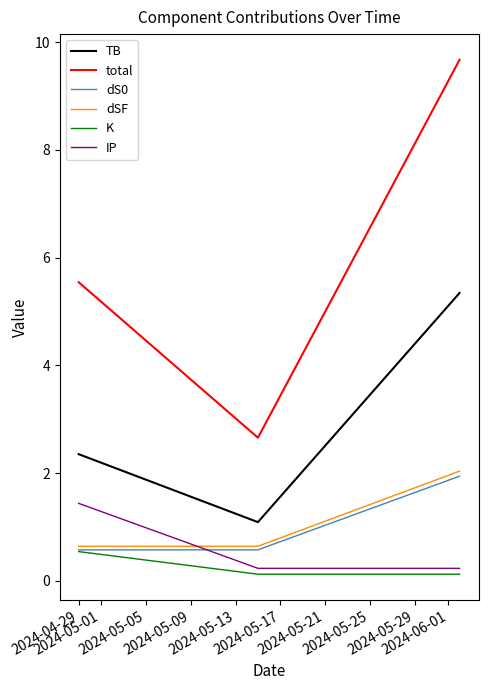

What is the minimum value for dSF?

0.6